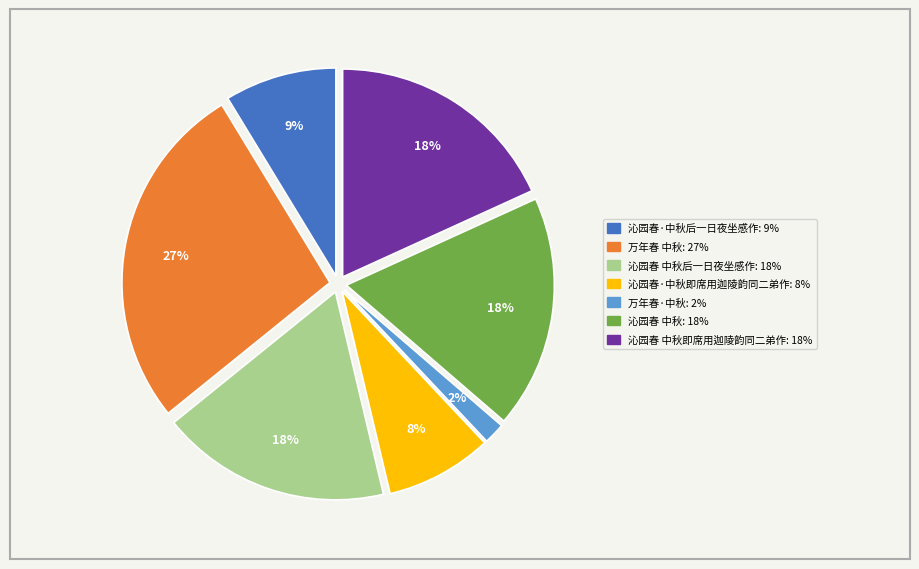

Is there any slice that represents more than half of the pie?

No